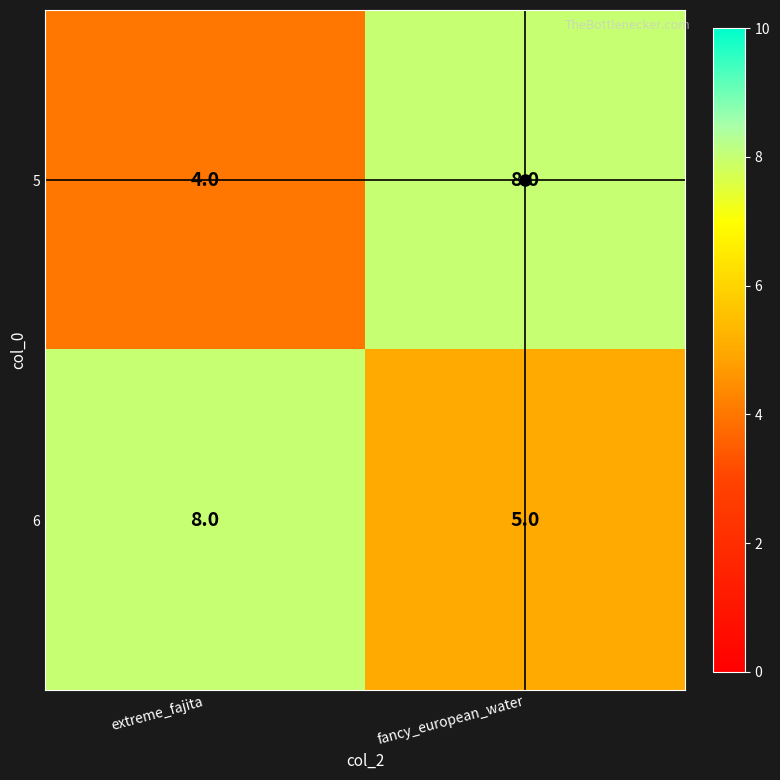

List the series in order of their overall mean, lowest first.

5, 6